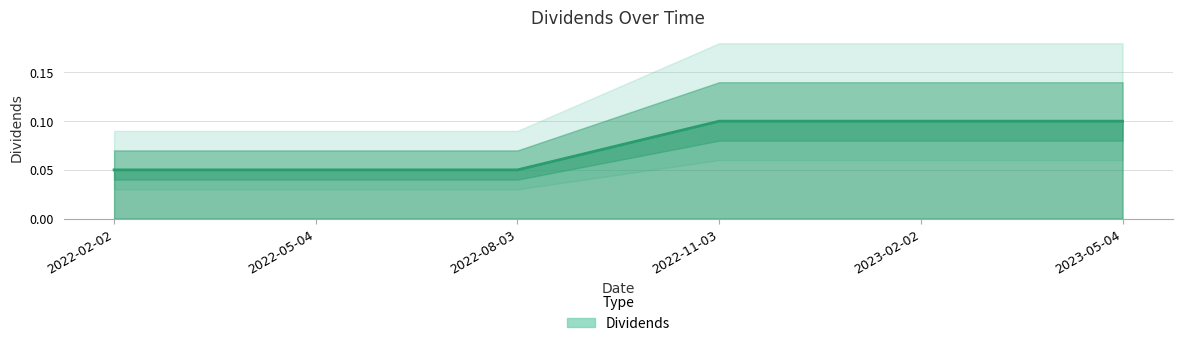

How many data points does each series have?

6